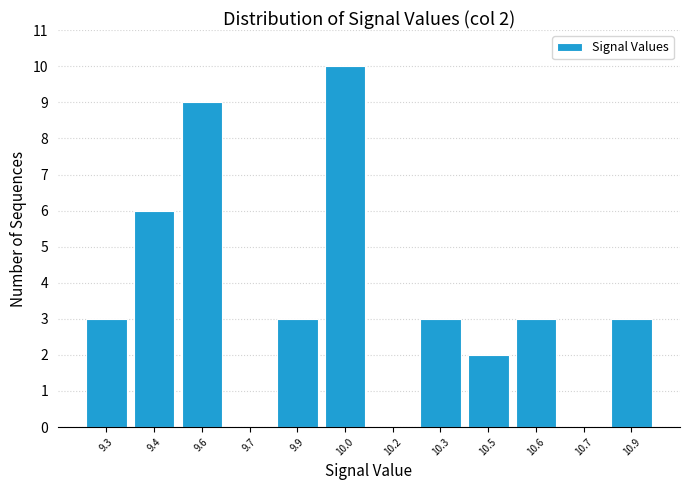

Reading left to right, list all the values displayed in this chart.

9.3=3	9.4=6	9.6=9	9.7=0	9.9=3	10.0=10	10.2=0	10.3=3	10.5=2	10.6=3	10.7=0	10.9=3